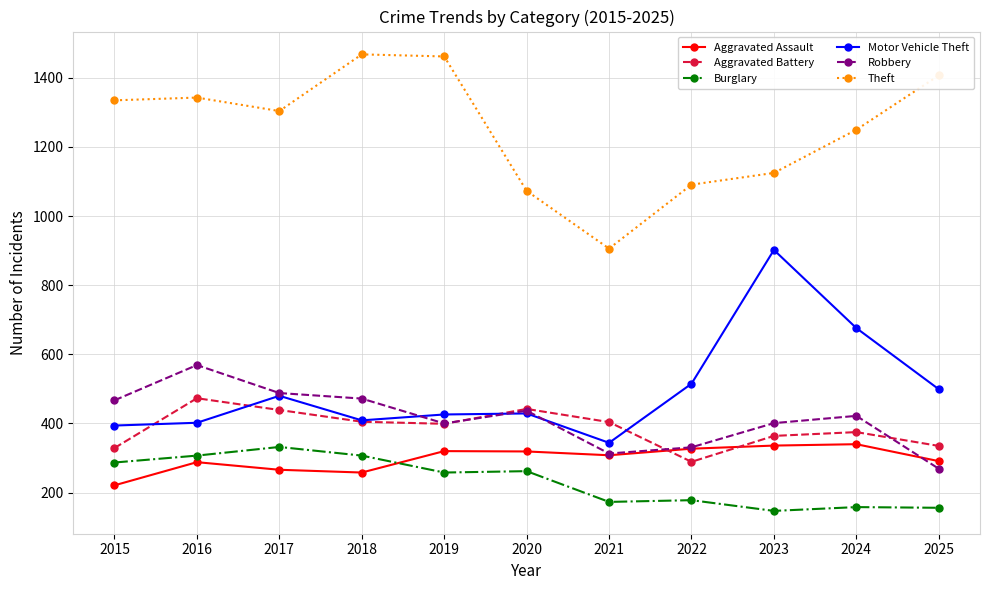

At which category does Motor Vehicle Theft reach its first local peak?

2017